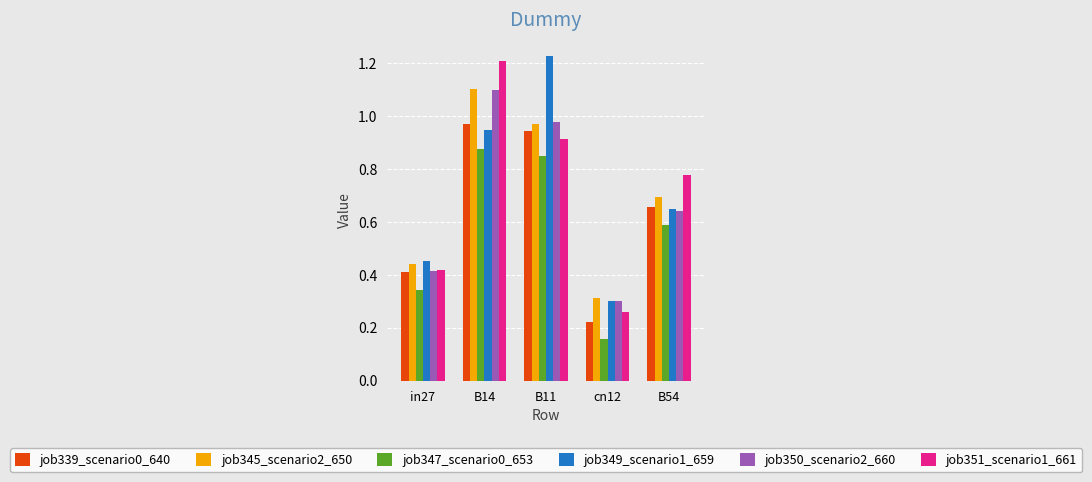

Where is job351_scenario1_661 nearest to the value 0?

cn12